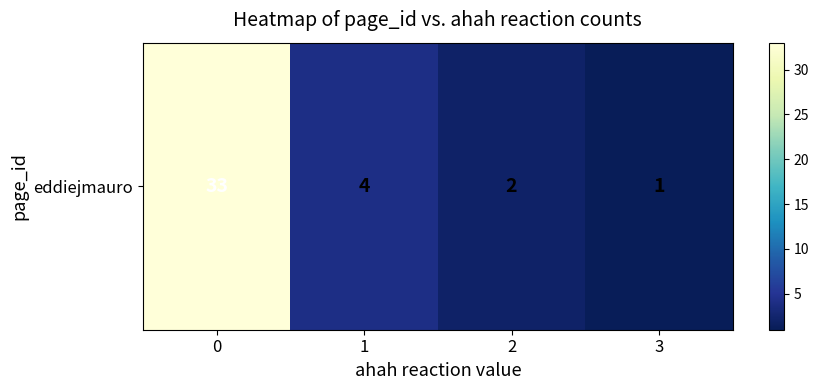

The value at 1 is 2. True or false?

False